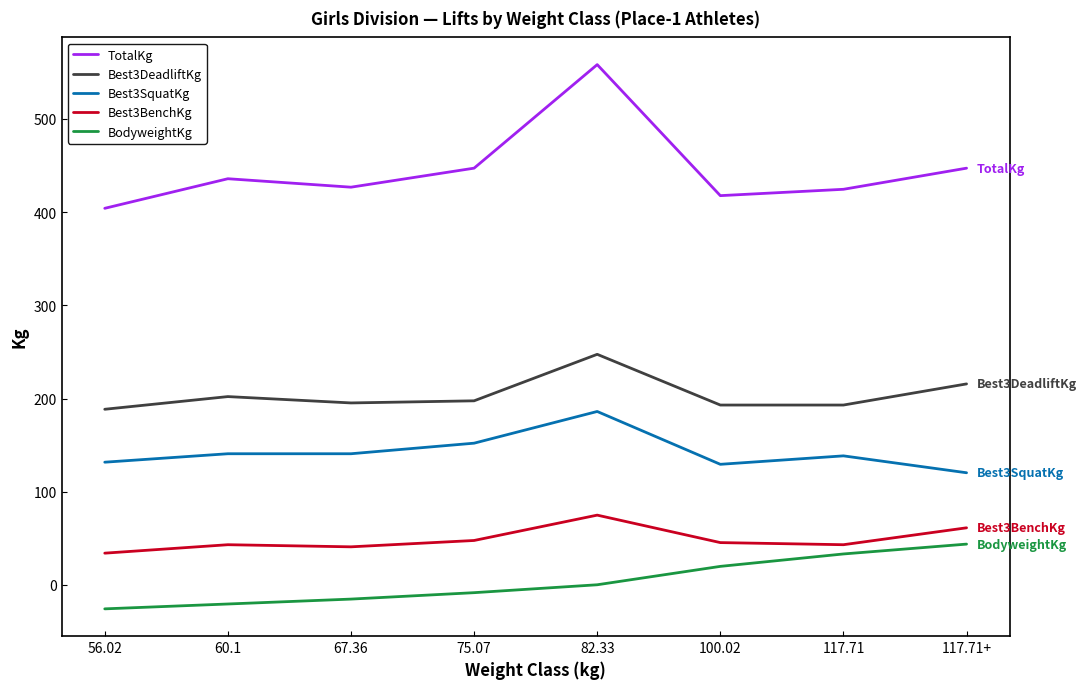

What is the total value across all series at 117.71?

832.2